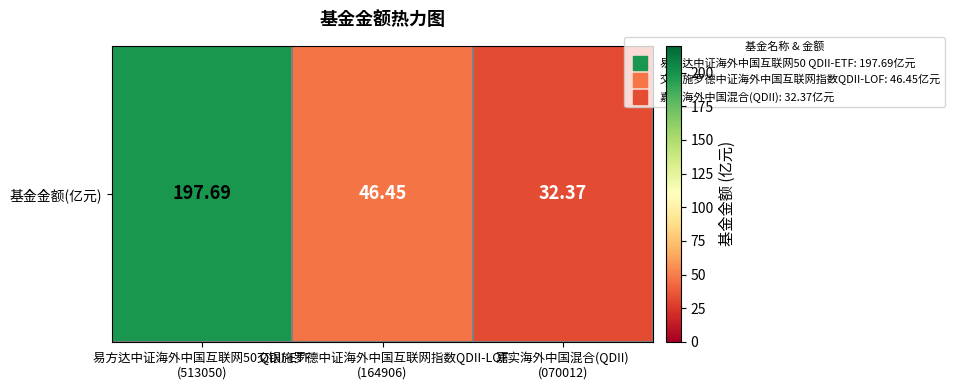

Approximately how many times larger is the value at 嘉实海外中国混合(QDII)
(070012) compared to 交银施罗德中证海外中国互联网指数QDII-LOF
(164906)?

0.7